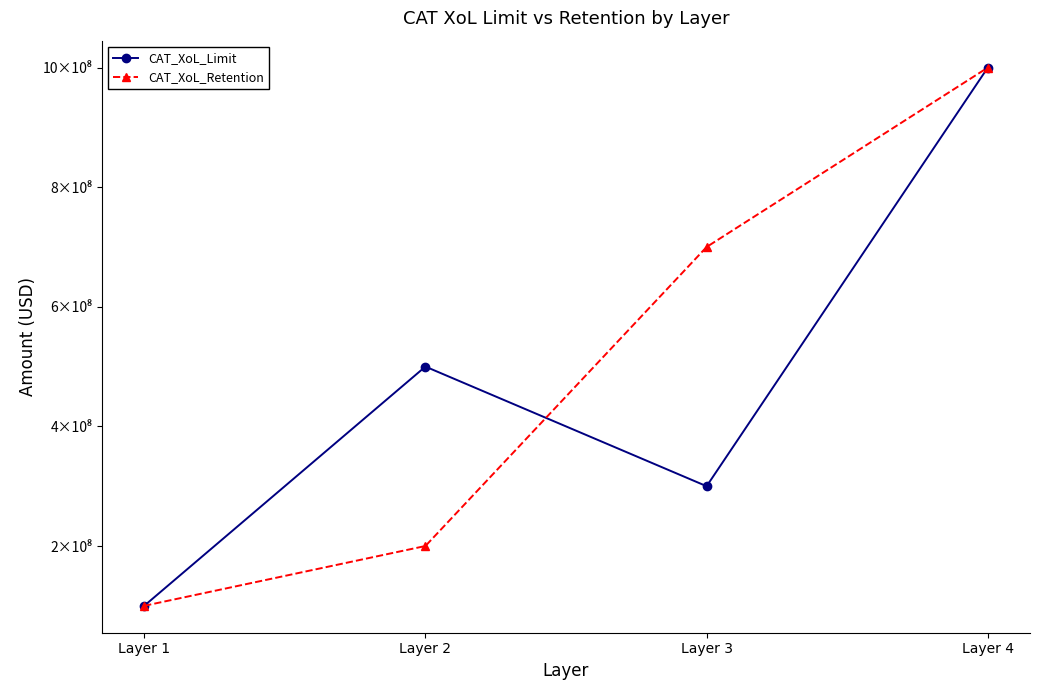

Rank the categories by CAT_XoL_Limit value from highest to lowest.

Layer 4, Layer 2, Layer 3, Layer 1